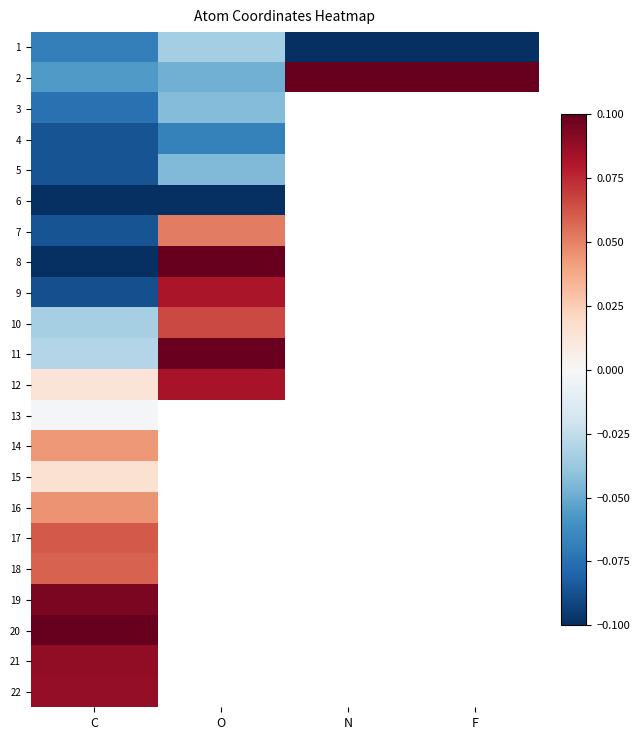

Which series has the largest range (max minus min)?

8